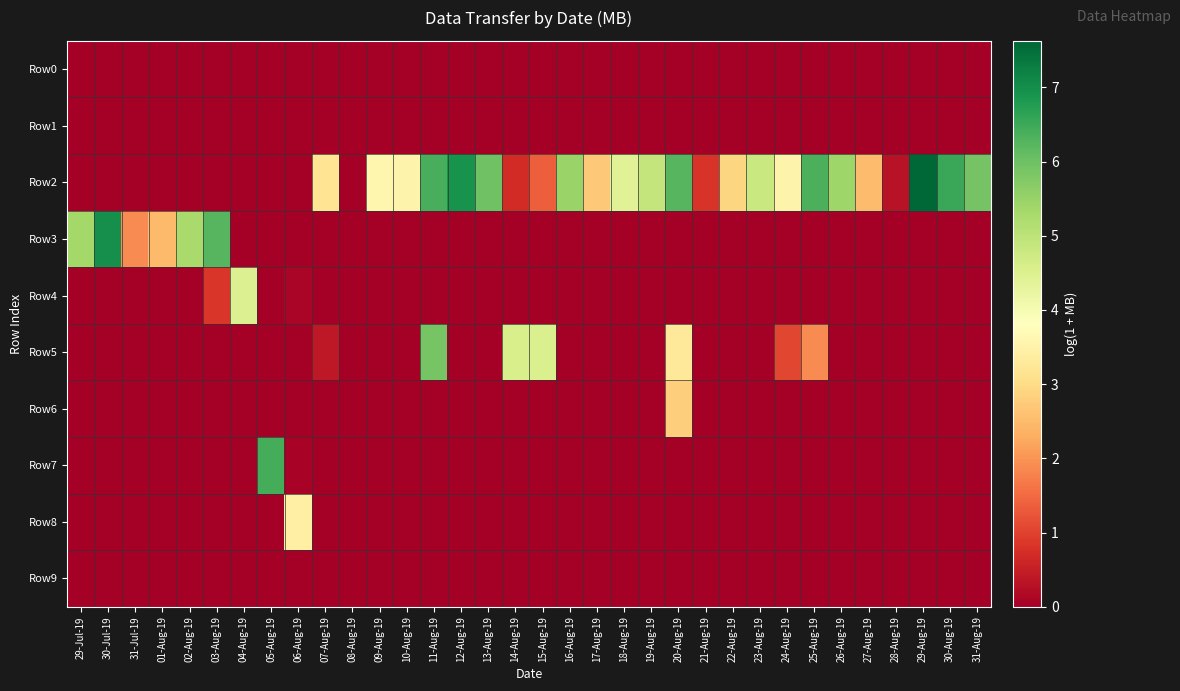

At how many categories does at least one series exceed 7?

1